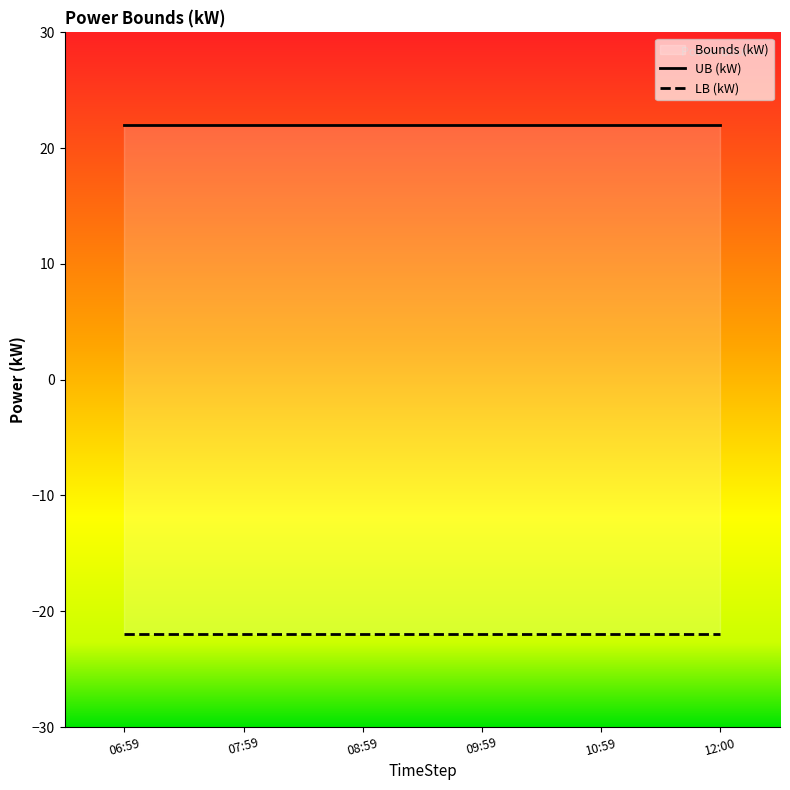

True or false: LB (kW) has more than 0 interior local peaks.

False